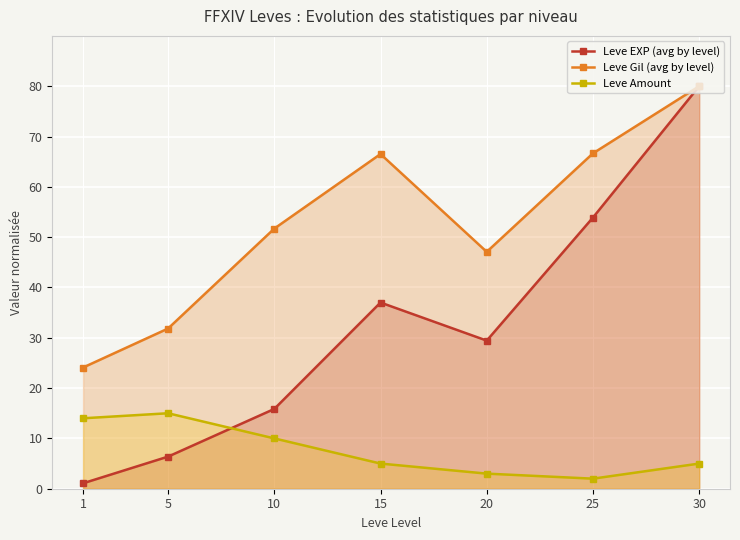

True or false: Leve Gil (avg by level) and Leve Amount cross at least once.

False